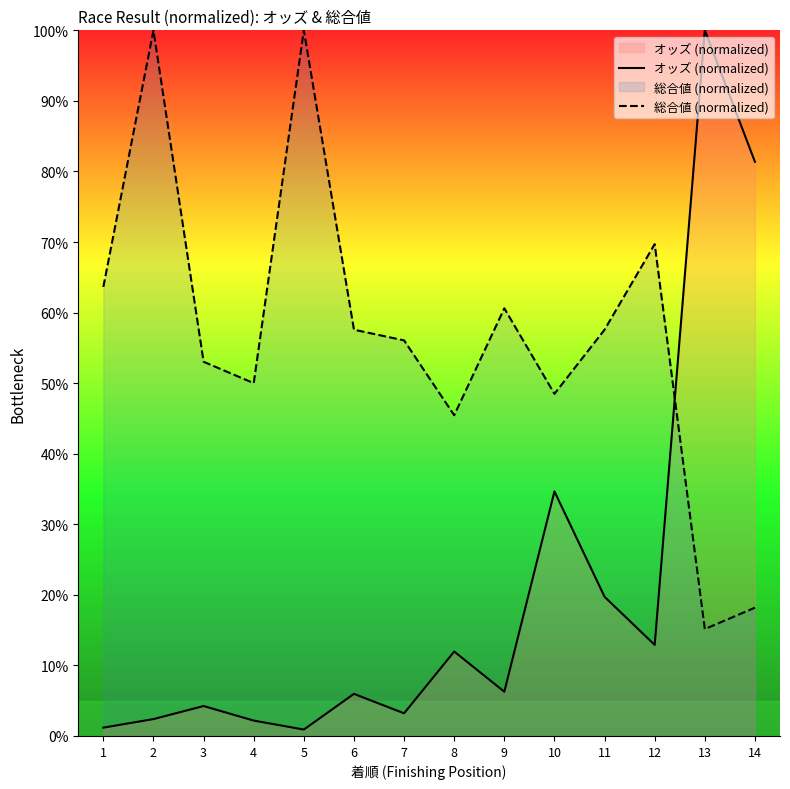

Rank the series by their maximum value, from lowest to highest.

オッズ (normalized), 総合値 (normalized)